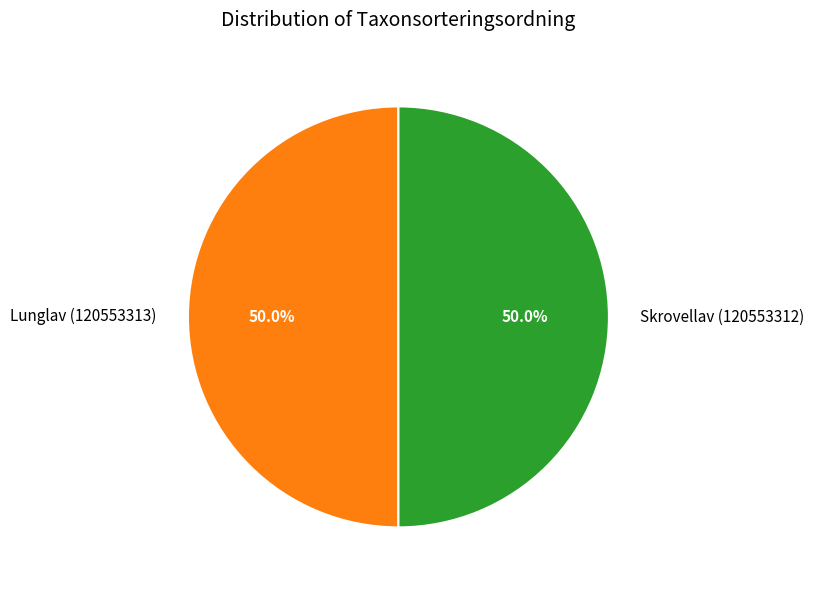

To the nearest percent, what percentage of the pie is Skrovellav (120553312)?

50%